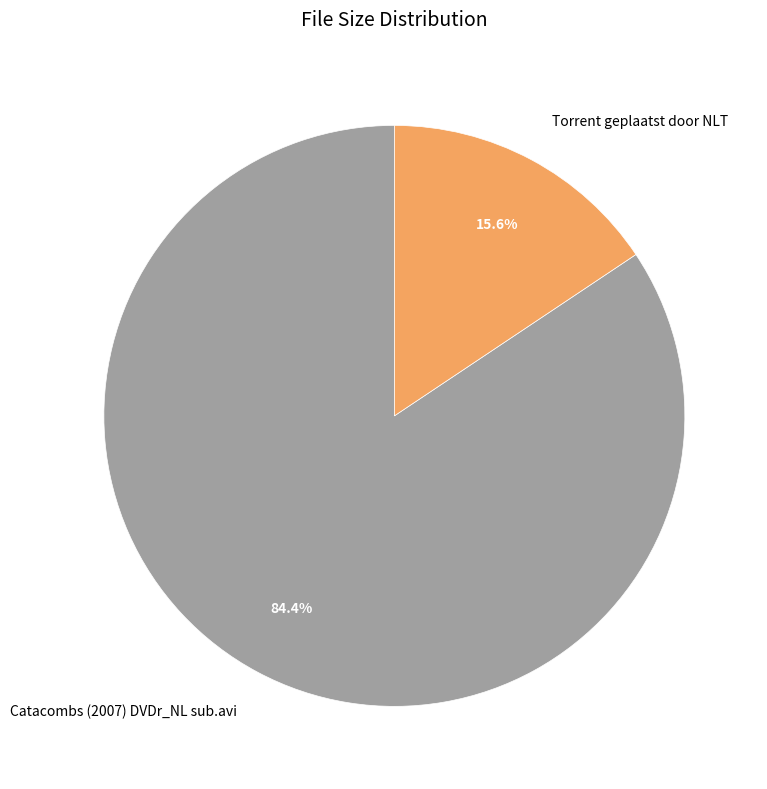

To the nearest percent, what portion does Catacombs (2007) DVDr_NL sub.avi represent?

84%